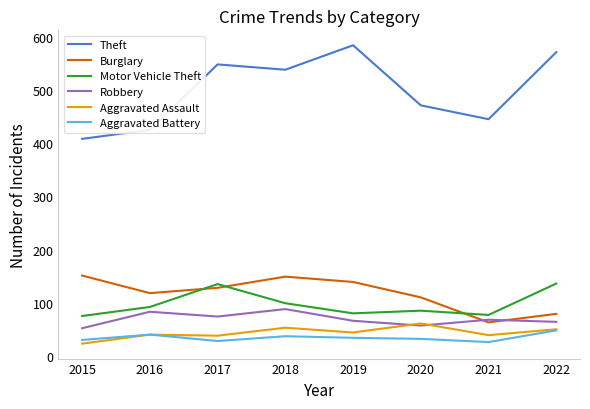

True or false: Aggravated Assault and Burglary intersect in this chart.

False